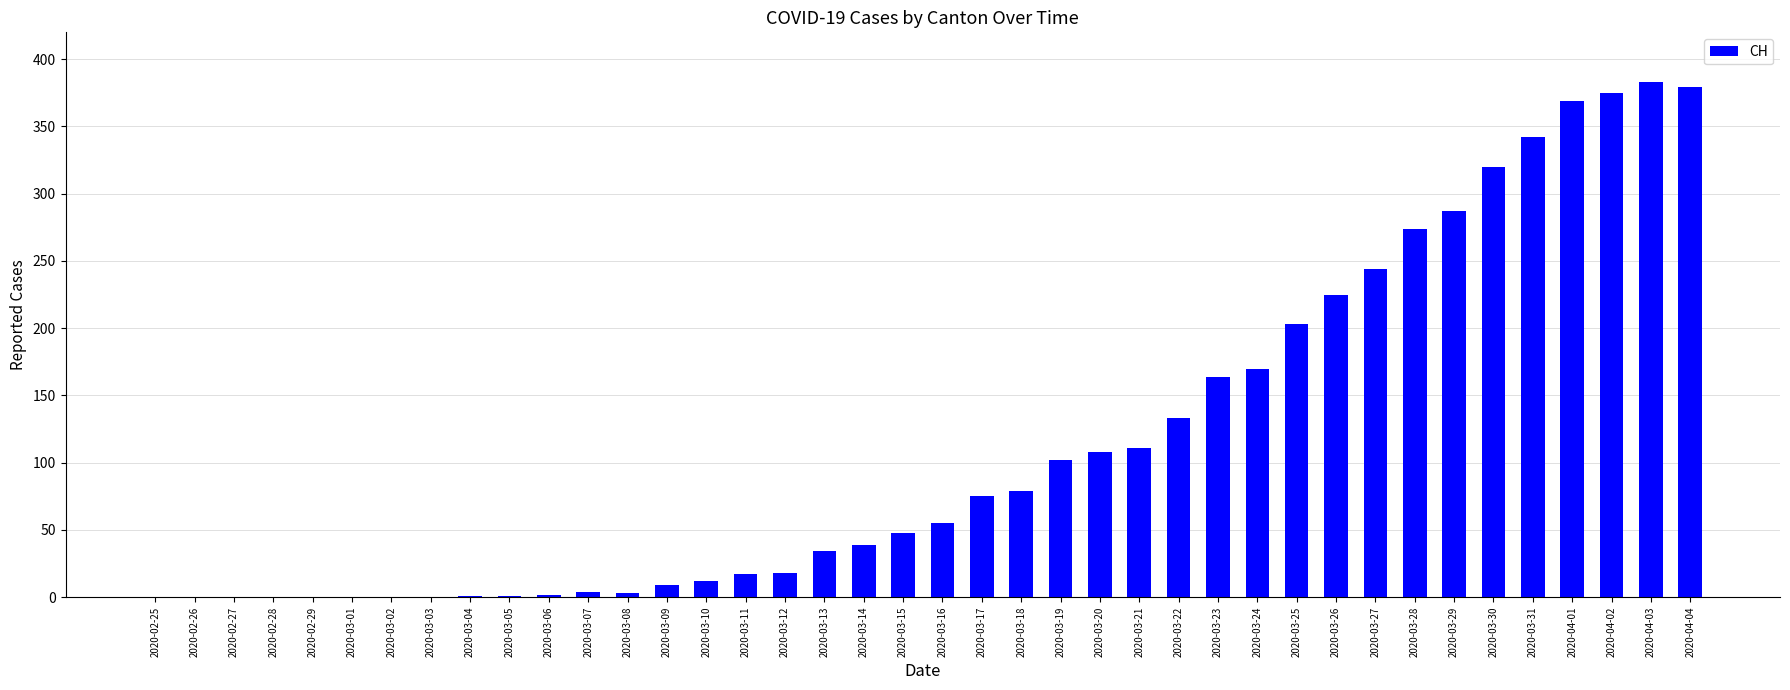

At which label is the value closest to 191?

2020-03-25